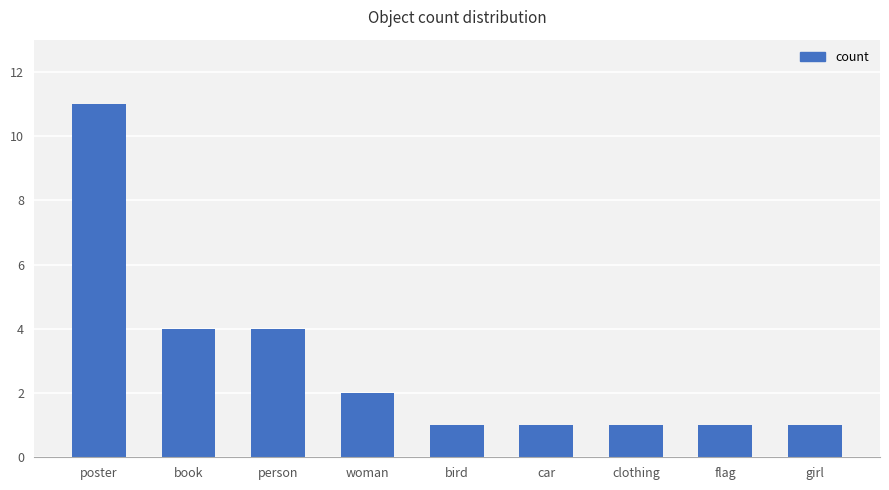

The chart shows a value of 2 at flag. True or false?

False